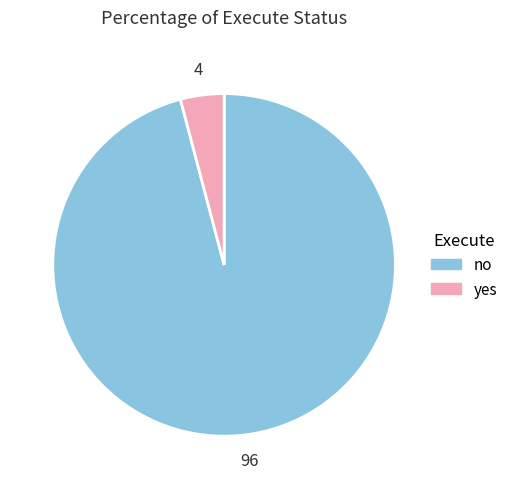

Rank the categories by value from highest to lowest.

no, yes